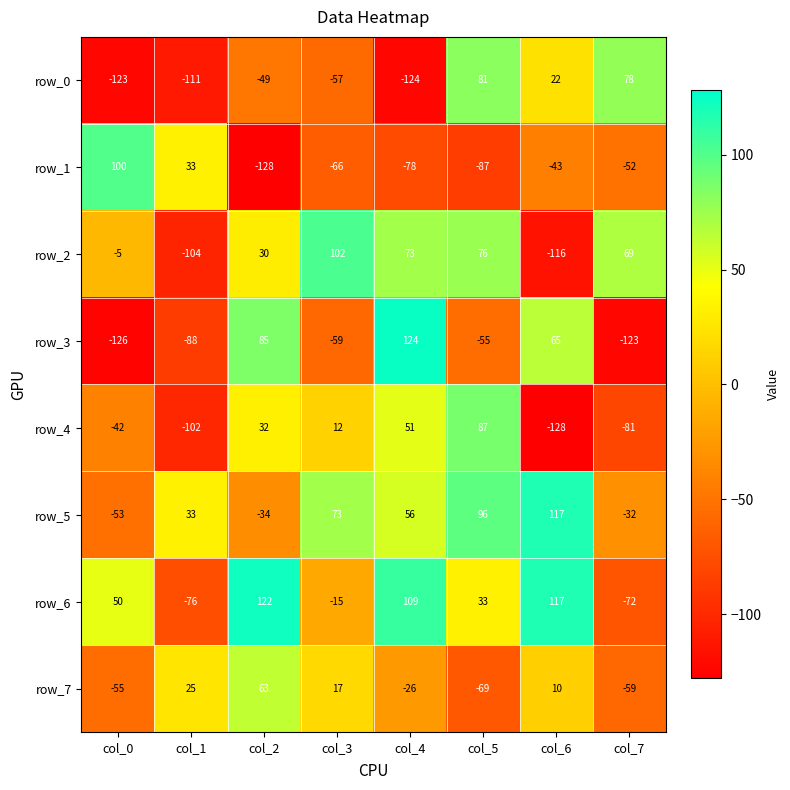

Rank the categories by row_5 value from lowest to highest.

col_0, col_2, col_7, col_1, col_4, col_3, col_5, col_6